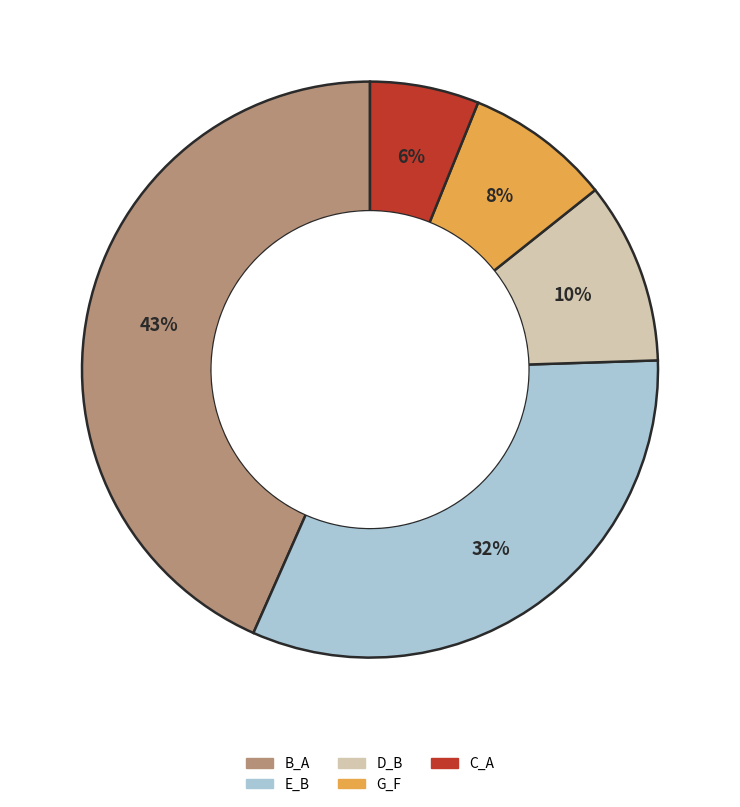

To the nearest percent, what is the difference between the largest and smallest slice percentages?

37%